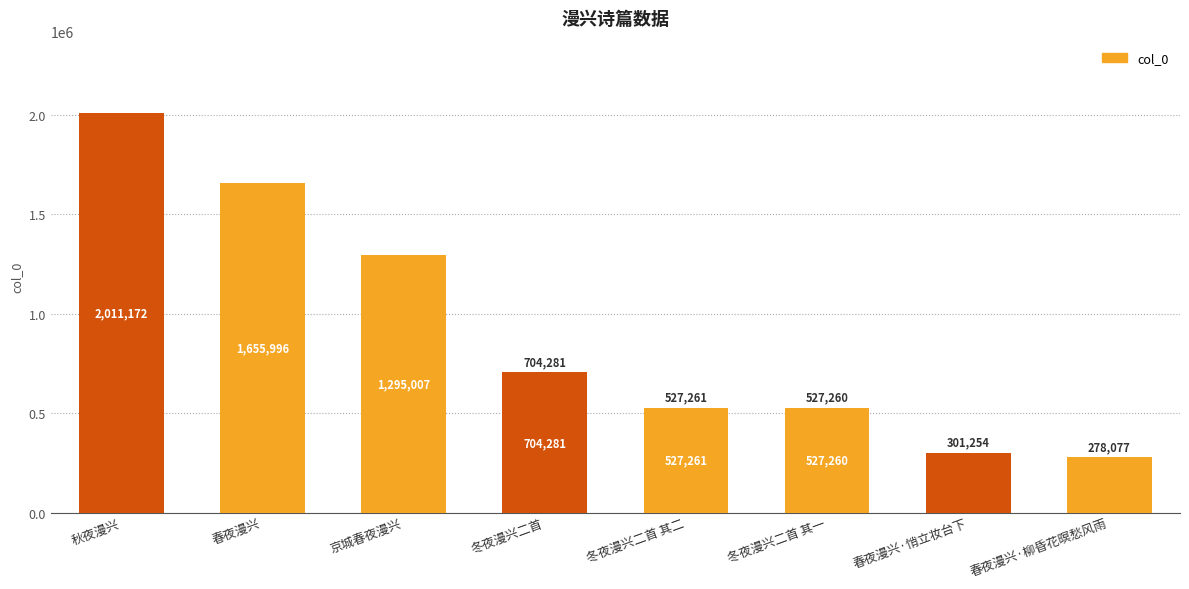

Which label corresponds to the largest value in the chart?

秋夜漫兴